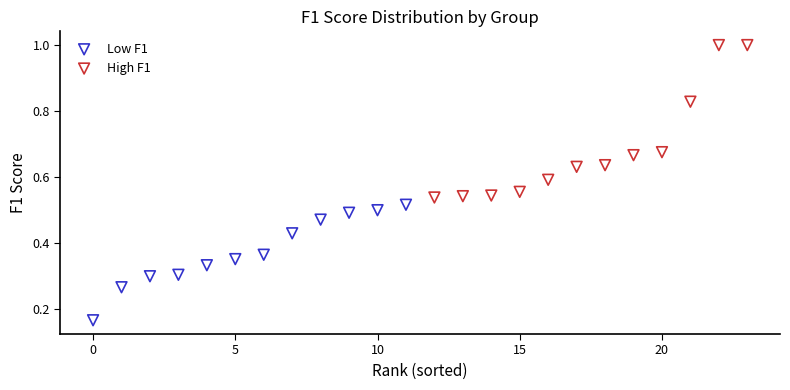

Which series contains the lowest Y value?

Low F1